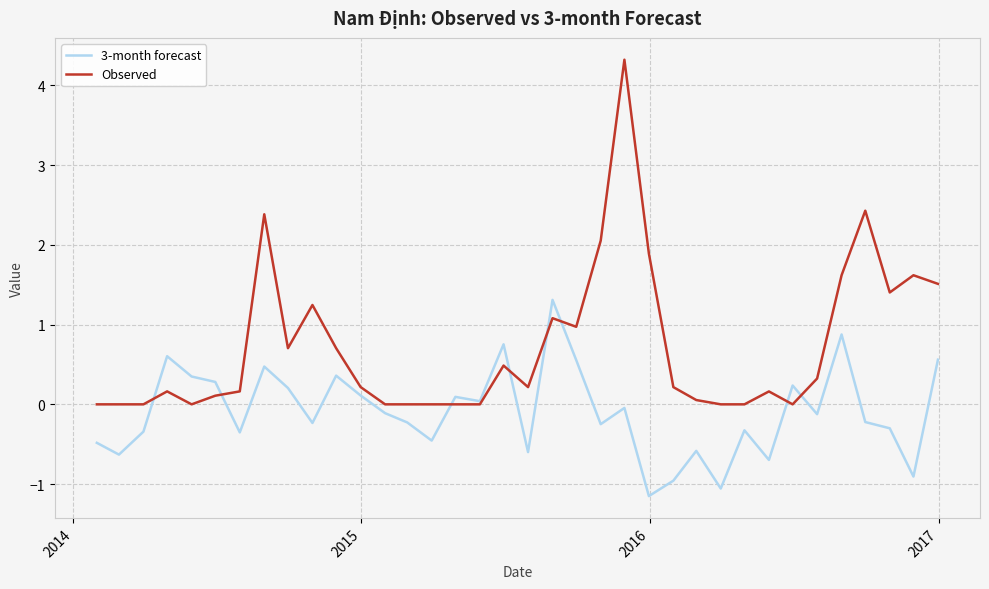

What is the minimum value shown in the chart?

-1.2